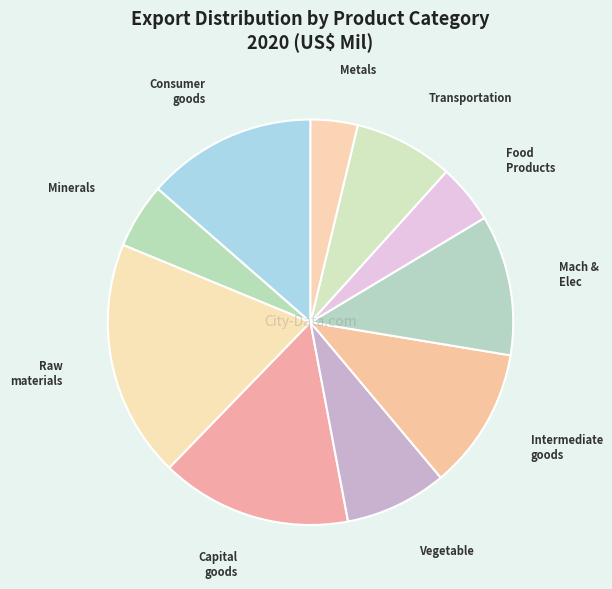

How many segments does this pie chart have?

10